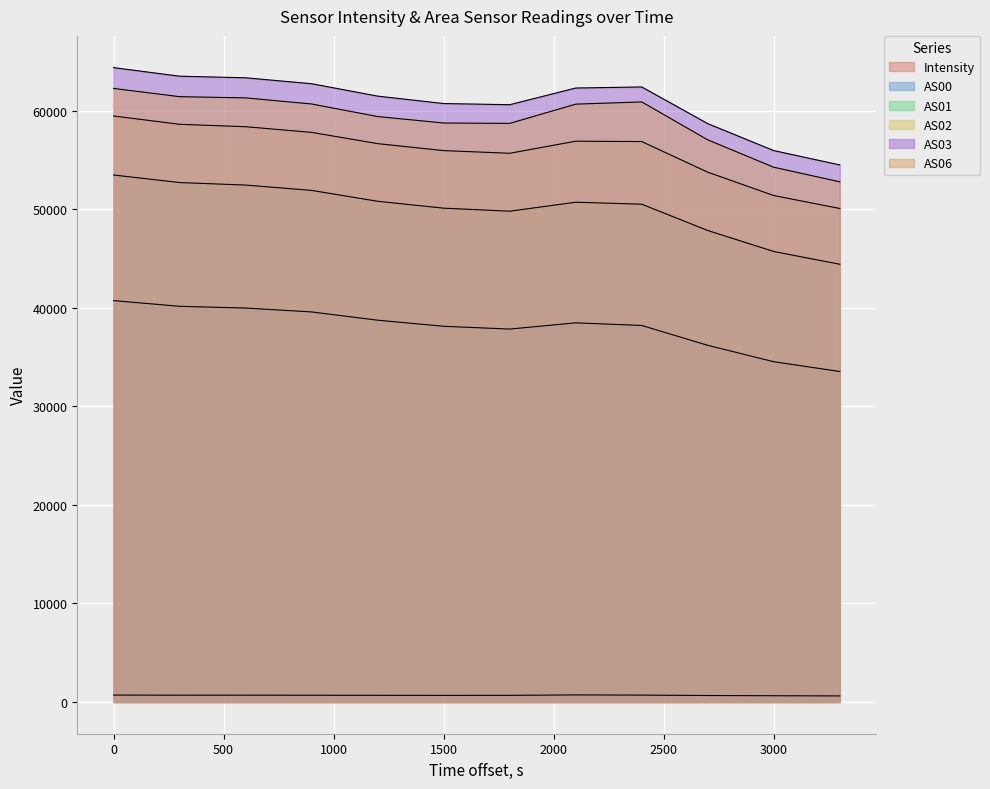

Does the chart display data point markers on the line(s)?

No